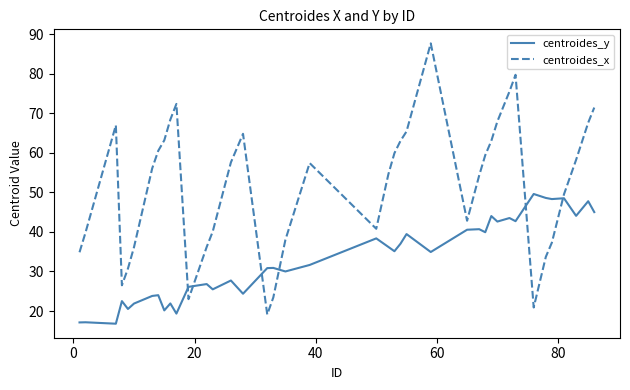

What is the difference between the maximum and minimum values in the centroides_x series?

68.5